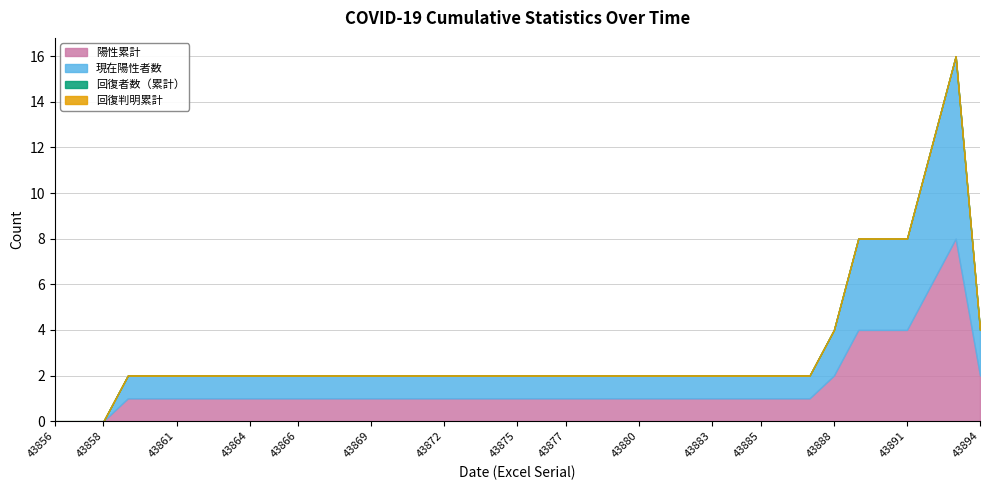

List the series in order of their peak value, highest first.

陽性累計, 現在陽性者数, 回復者数（累計）, 回復判明累計